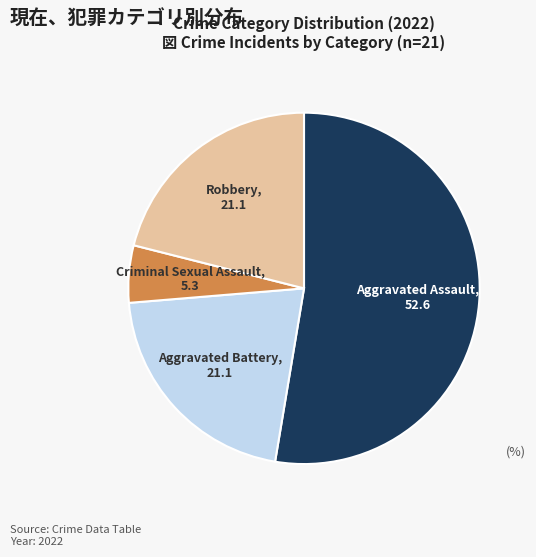

Is there any slice that represents more than half of the pie?

Yes